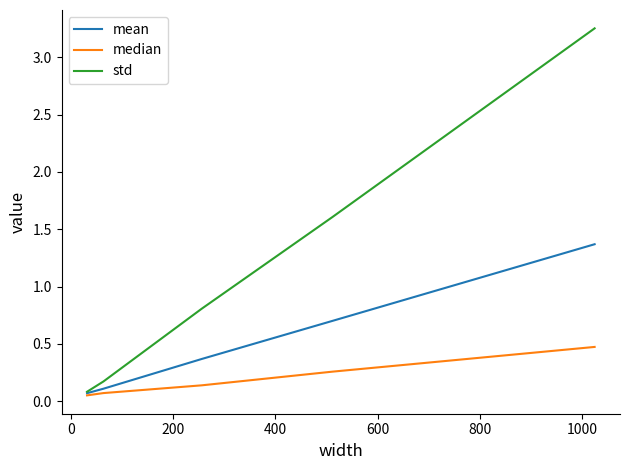

Which series has the largest total across all categories?

std